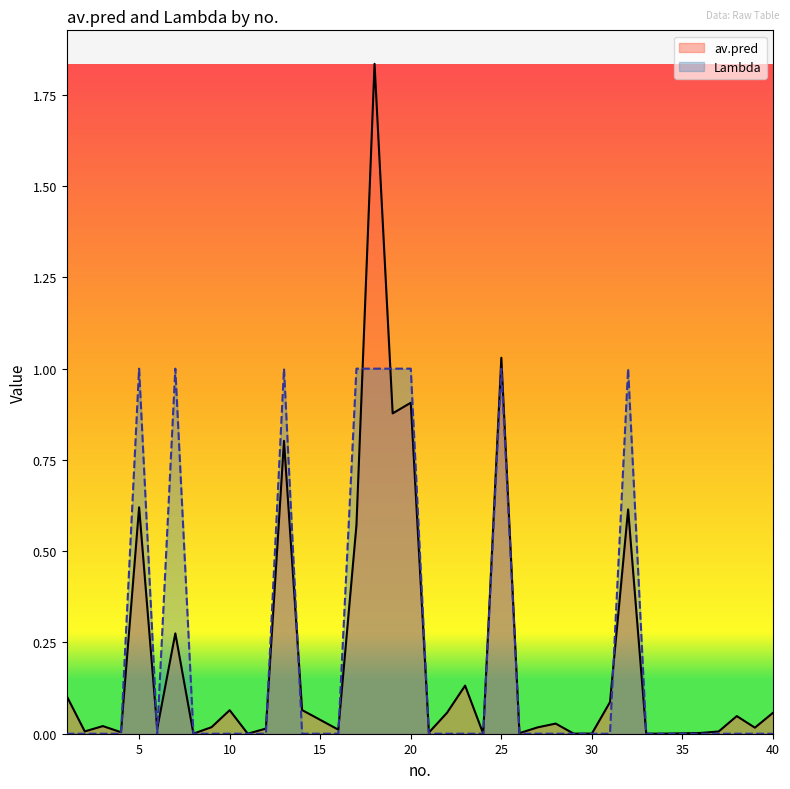

Between 4 and 24, which series saw the biggest shift?

av.pred